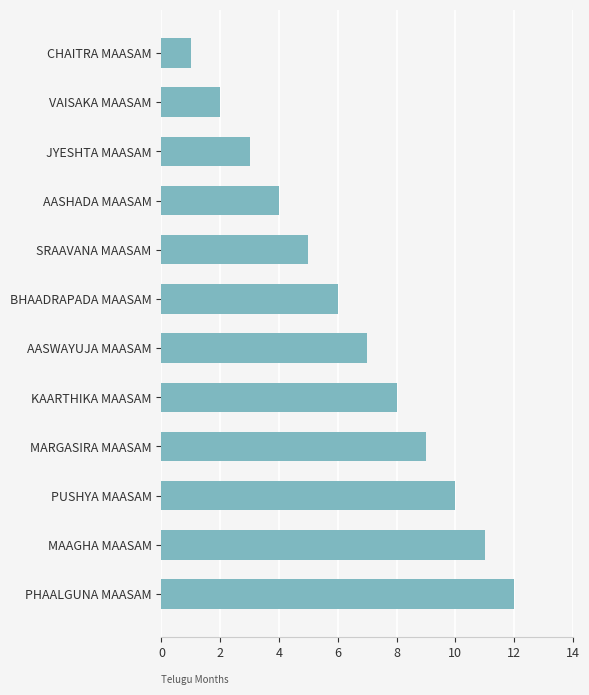

The value at JYESHTA MAASAM is 4. True or false?

False